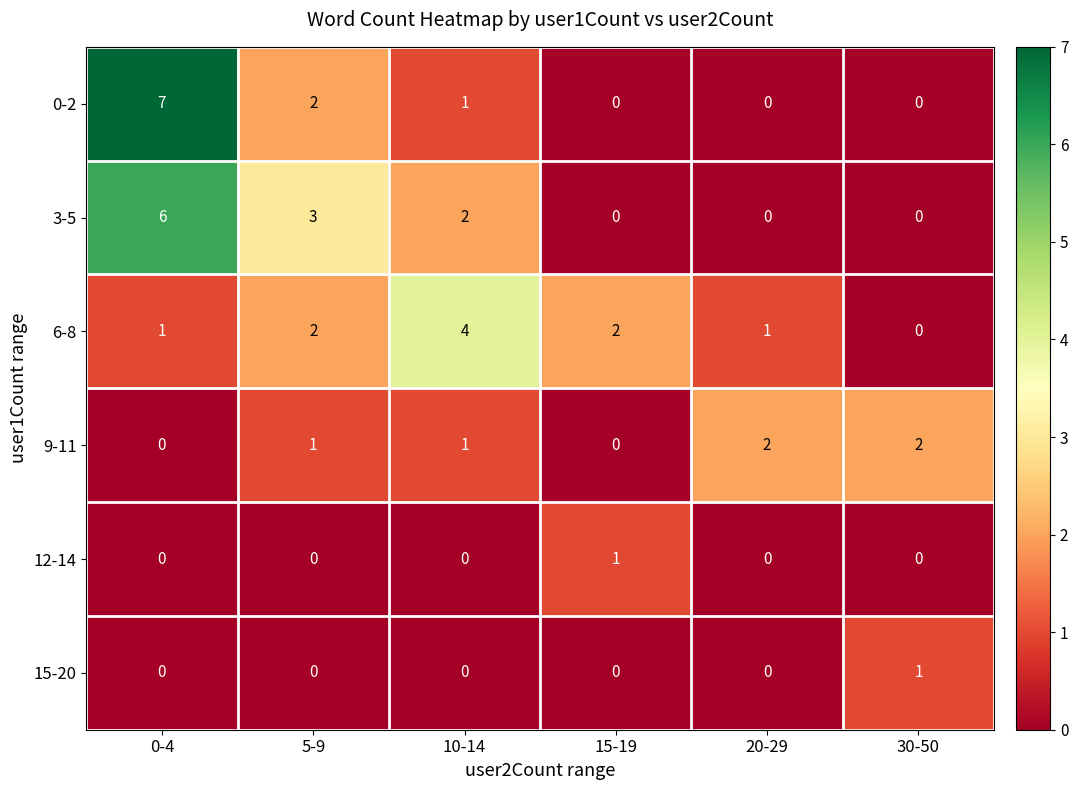

At which category does the chart reach its peak across all series?

0-4